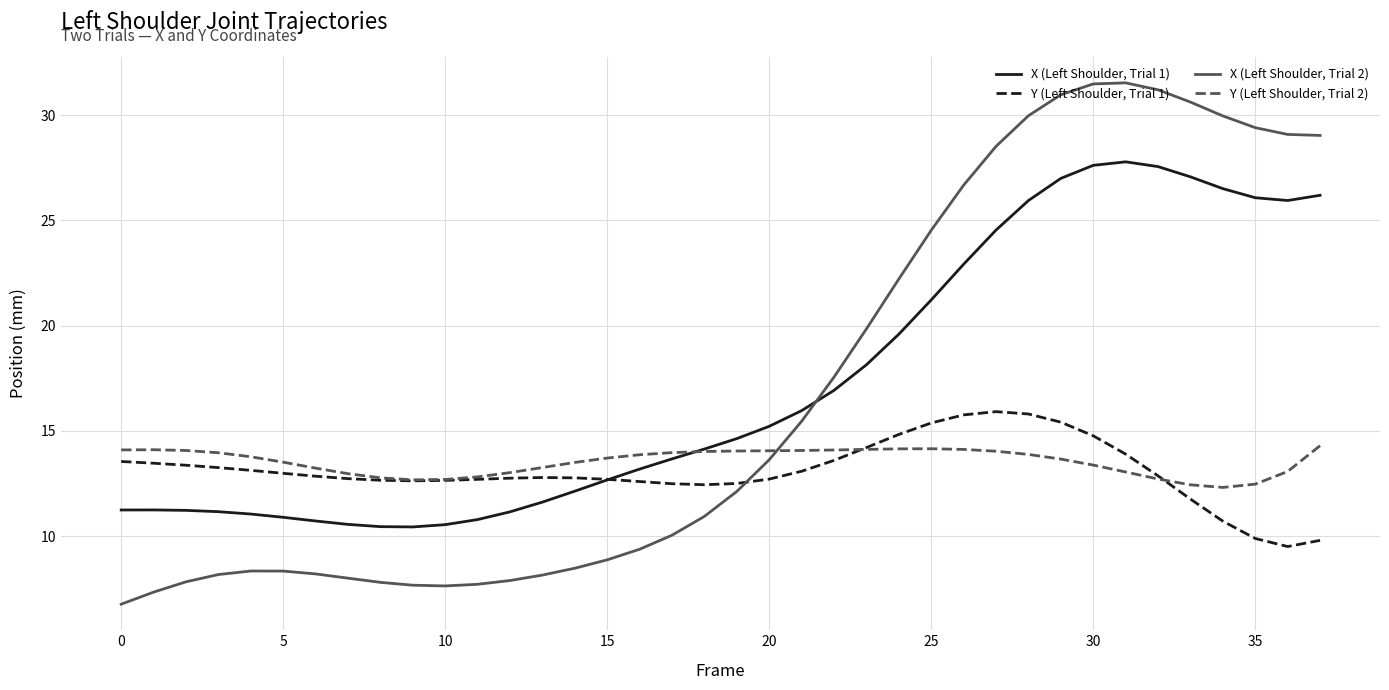

What is the greatest value displayed?

31.5